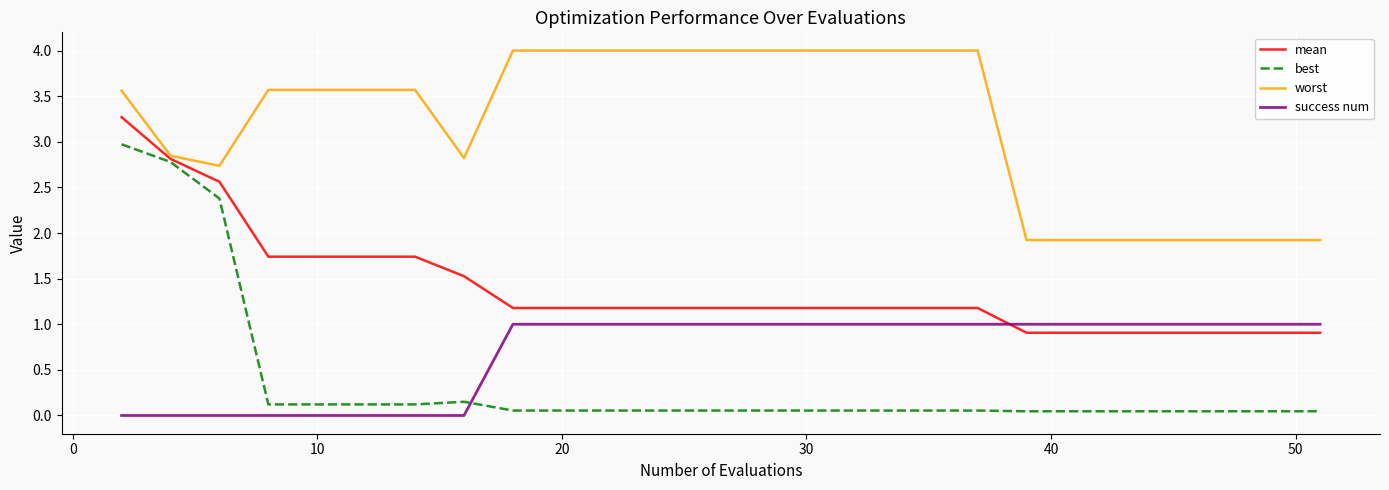

How many lines are shown in the chart?

4